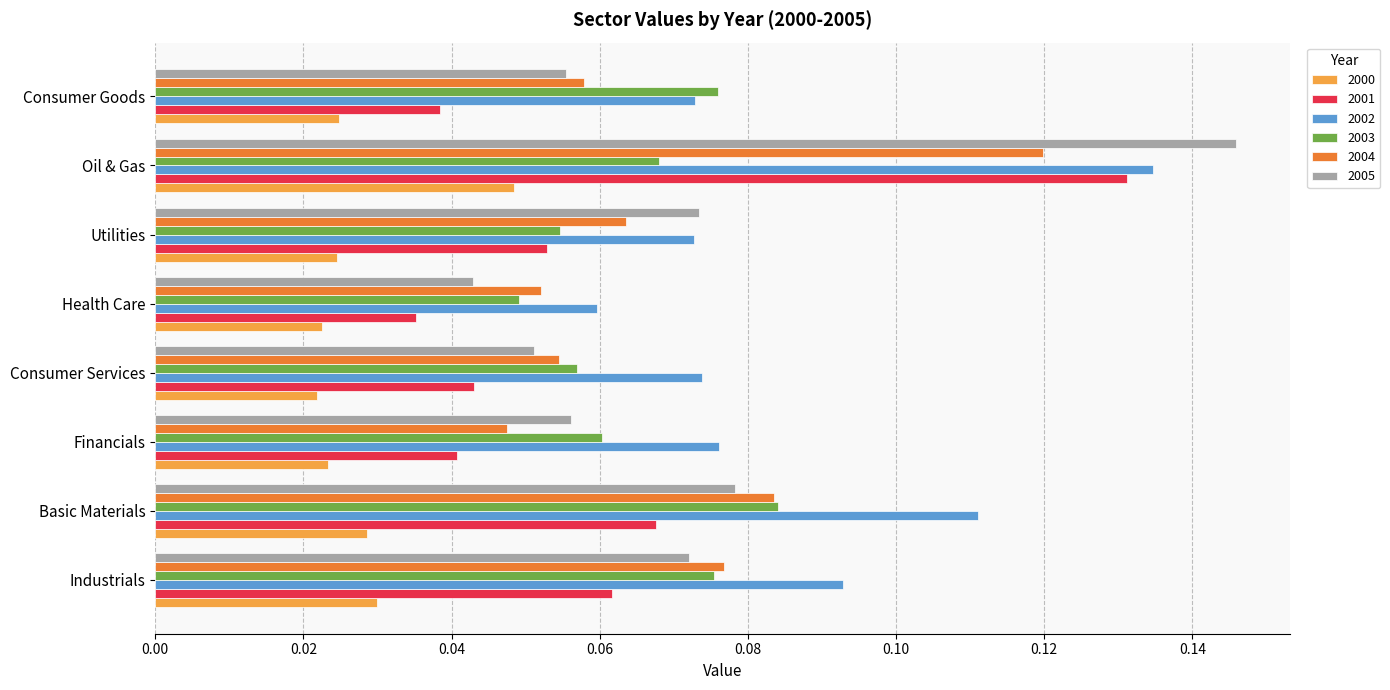

Between Consumer Services and Health Care, which series saw the biggest shift?

2002